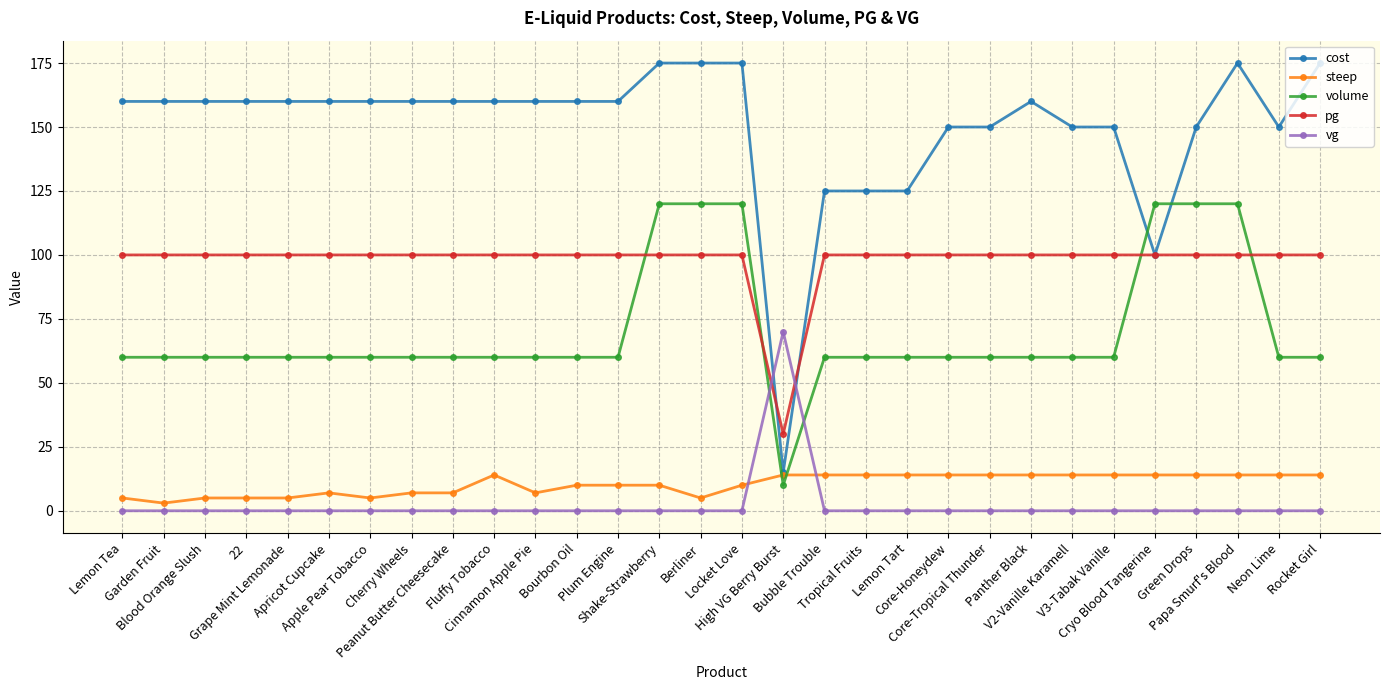

What position from the left is Peanut Butter Cheesecake?

9